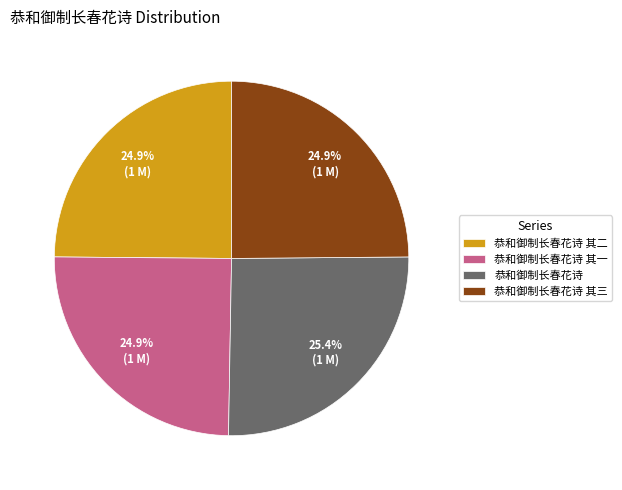

What portion of the pie excludes 恭和御制长春花诗 其一?

75.1%